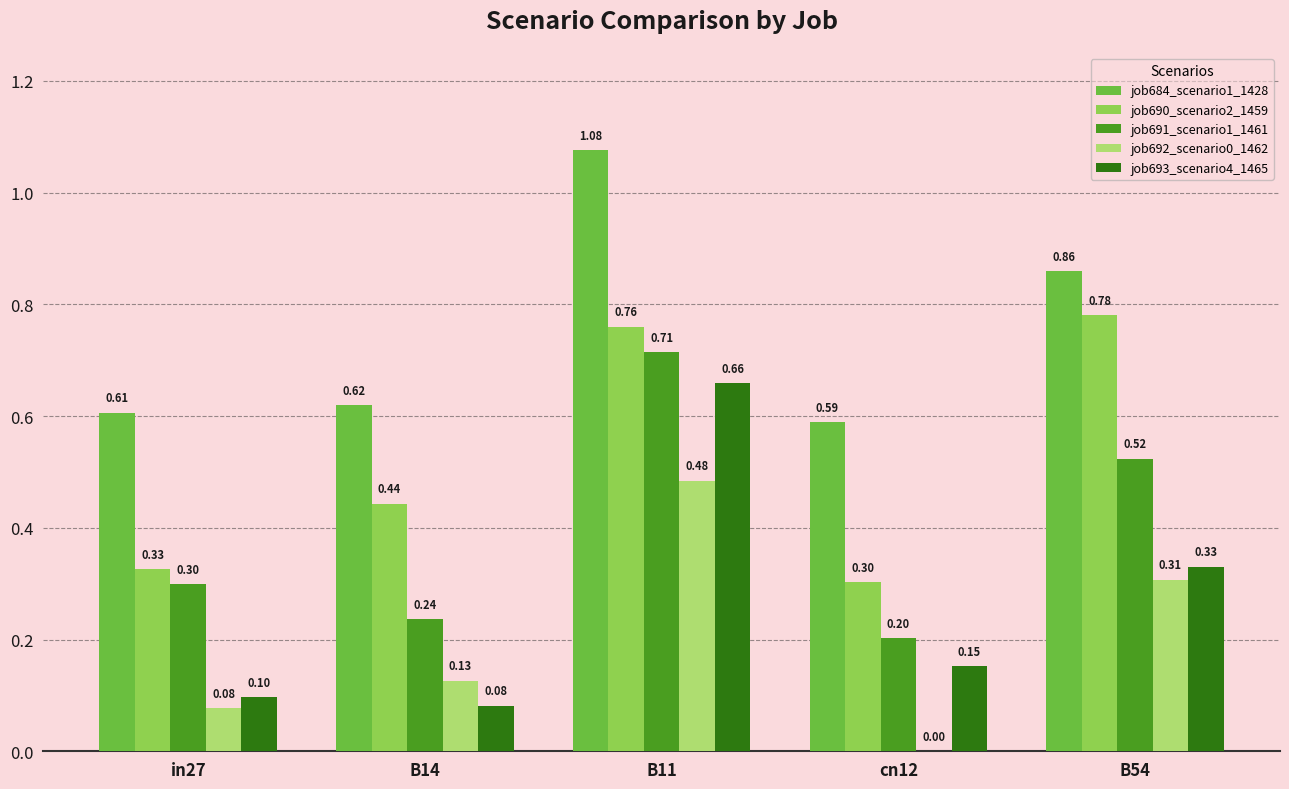

What is the sum of all job693_scenario4_1465 values?

1.3